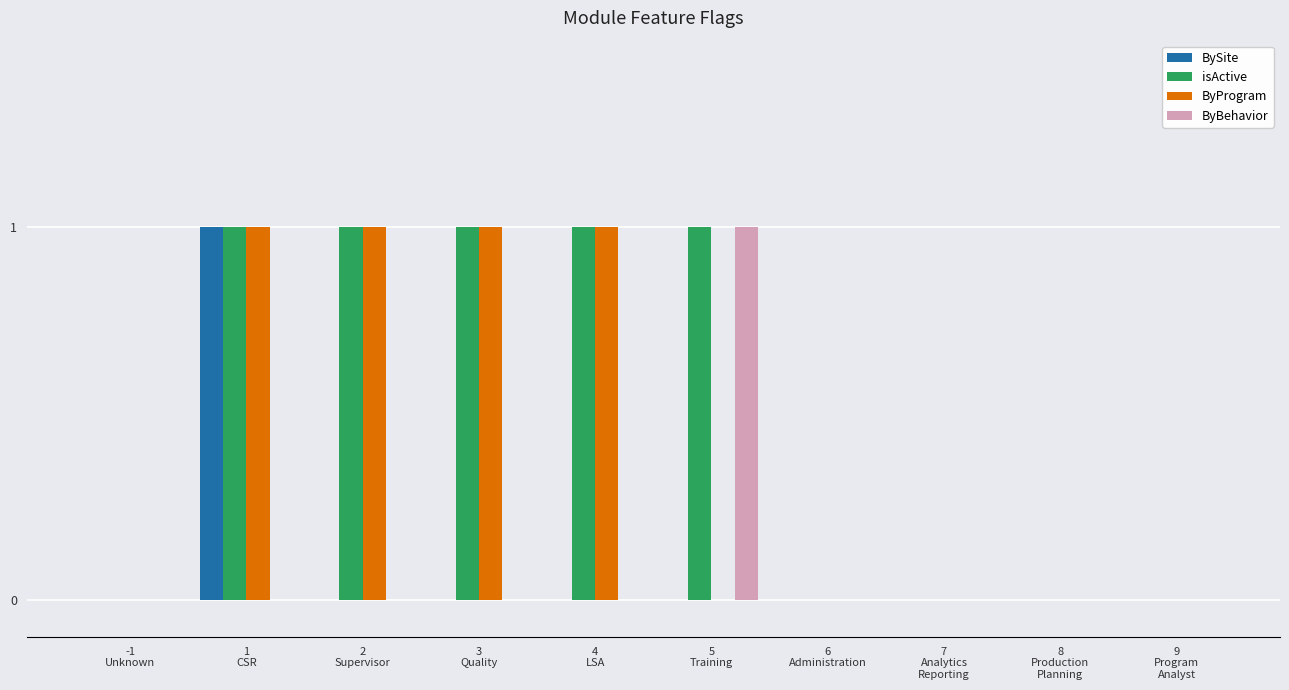

Which series has the largest total across all categories?

isActive